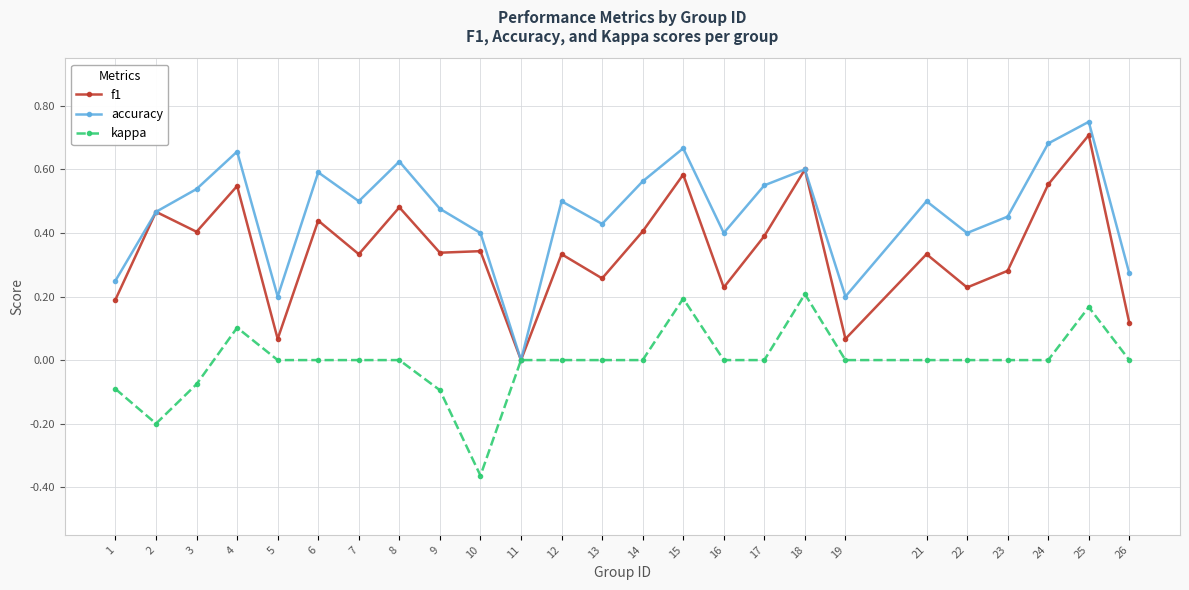

At which category does the chart reach its minimum across all series?

10